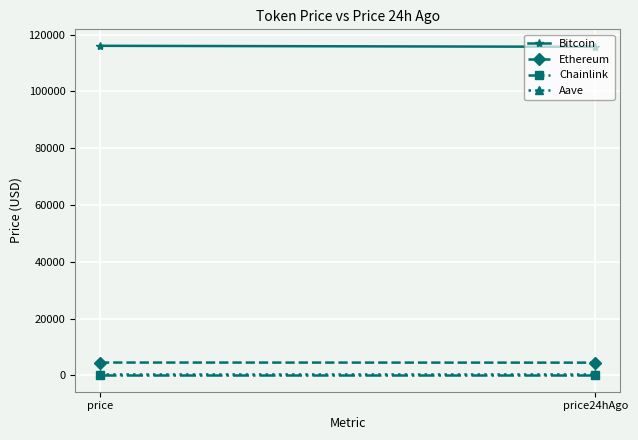

Which series has the largest range (max minus min)?

Bitcoin